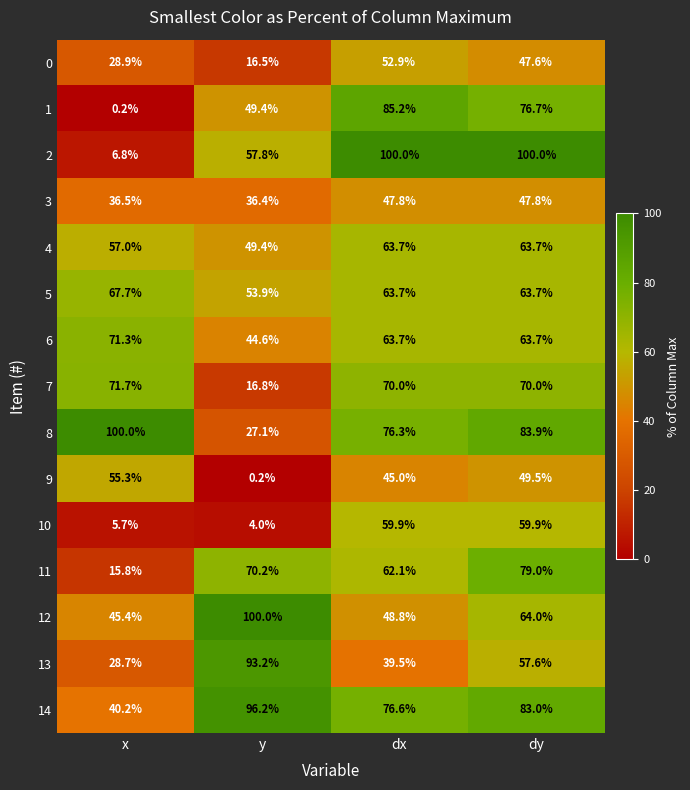

Between x and y, which series saw the biggest shift?

8